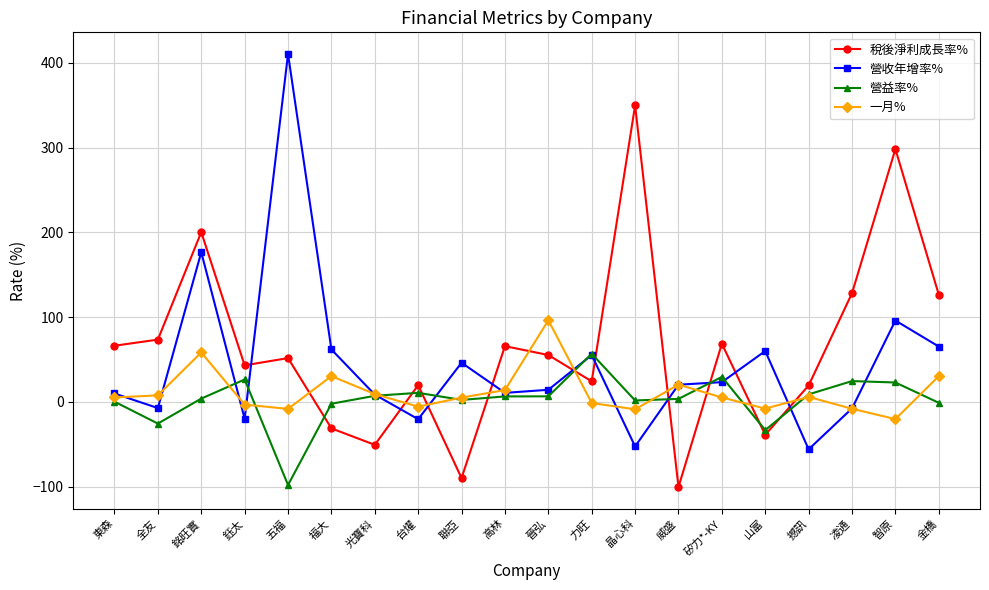

Is the value of 一月% at 力旺 greater than the value of 營收年增率% at 高林?

No